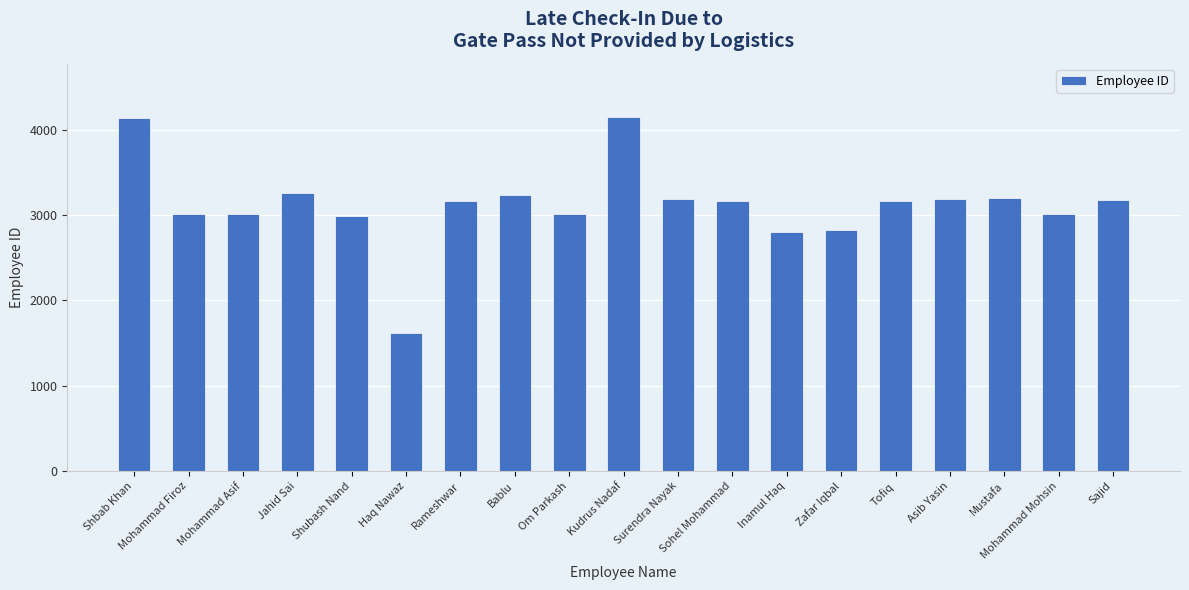

Is it true that the value at Rameshwar is 5107?

False